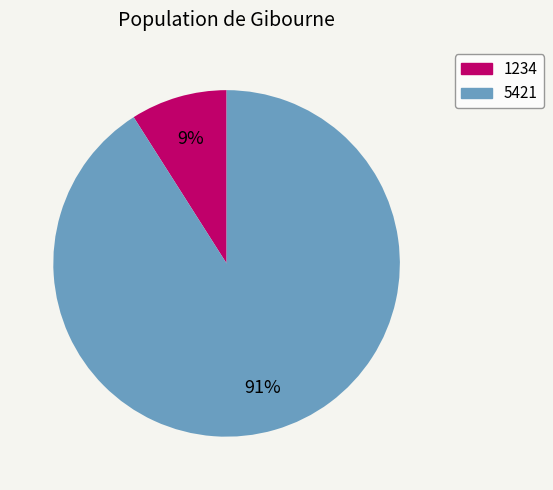

What is the ratio of the value at 1234 to the value at 5421?

0.1